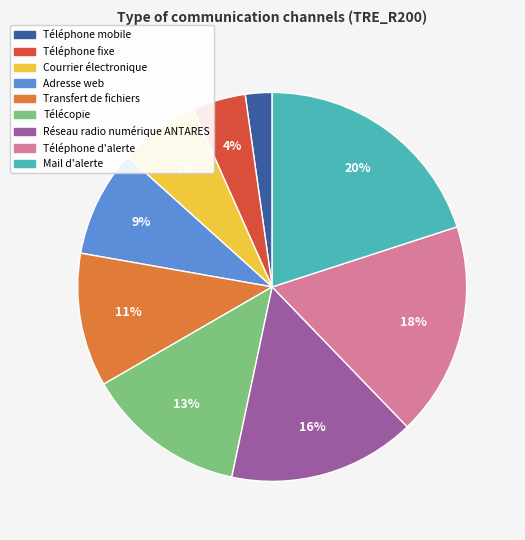

Is the sum of Téléphone d'alerte and Télécopie greater than half?

No